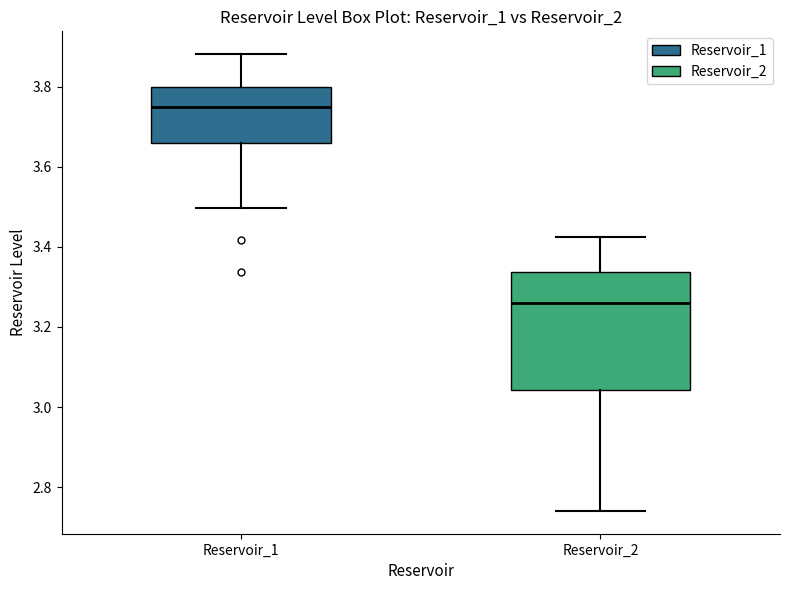

Comparing the boxes themselves (not the whiskers), which one is the tallest?

Reservoir_2